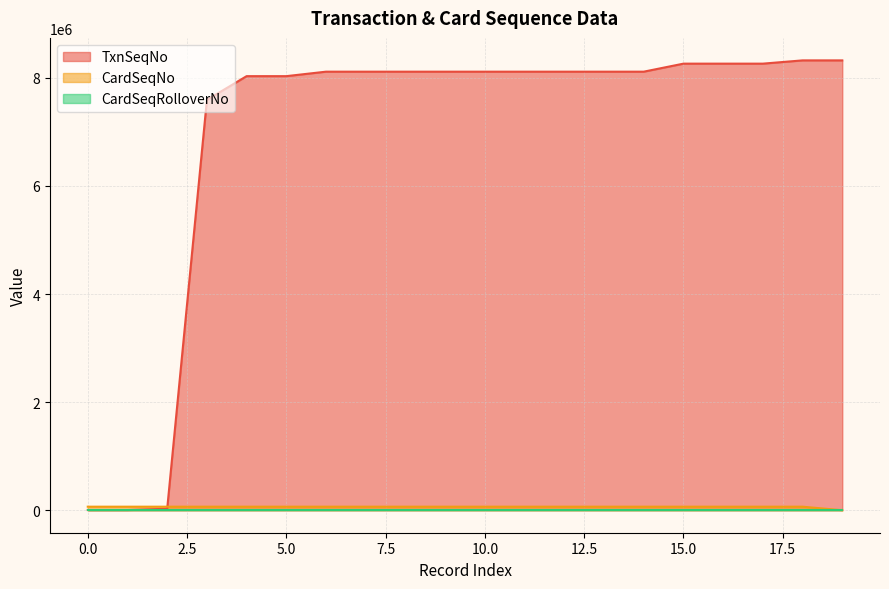

Reading left to right, what are all the values shown in this chart?

TxnSeqNo: 0=4616	1=4617	2=26881	3=7592414	4=8031943	5=8031944	6=8114805	7=8114806	8=8114807	9=8114808	10=8114809	11=8114810	12=8114811	13=8114812	14=8114813	15=8263209	16=8263210	17=8263211	18=8323666	19=8323667
CardSeqNo: 0=65511	1=65516	2=65517	3=65520	4=65521	5=65522	6=65524	7=65523	8=65525	9=65526	10=65527	11=65528	12=65529	13=65530	14=65532	15=65531	16=65533	17=65534	18=65535	19=0
CardSeqRolloverNo: 0=1	1=1	2=1	3=1	4=1	5=1	6=1	7=1	8=1	9=1	10=1	11=1	12=1	13=1	14=1	15=1	16=1	17=1	18=1	19=2